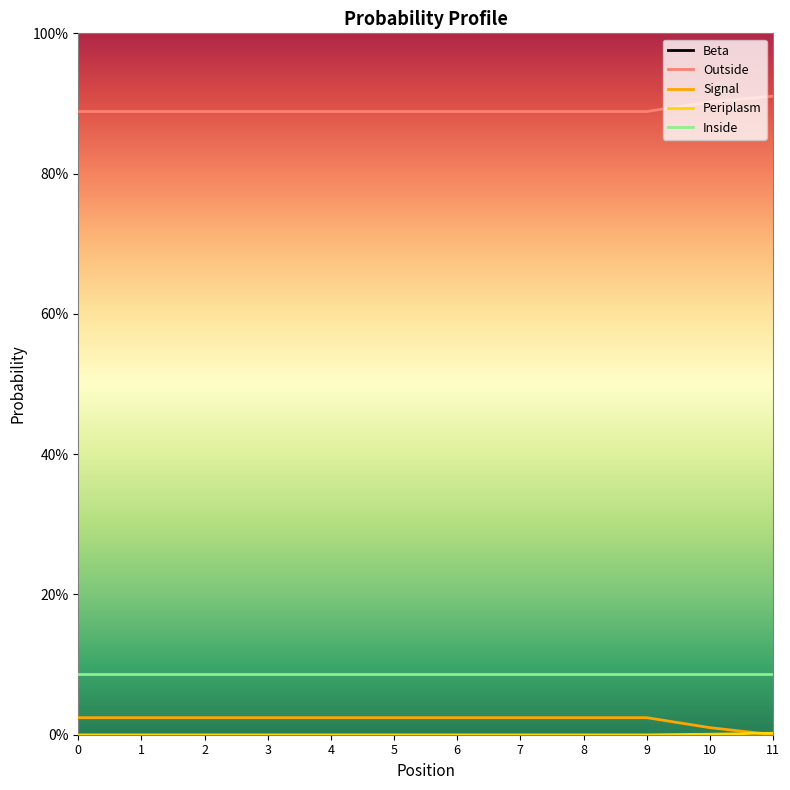

The Outside series shows 1.6 at 2. True or false?

False